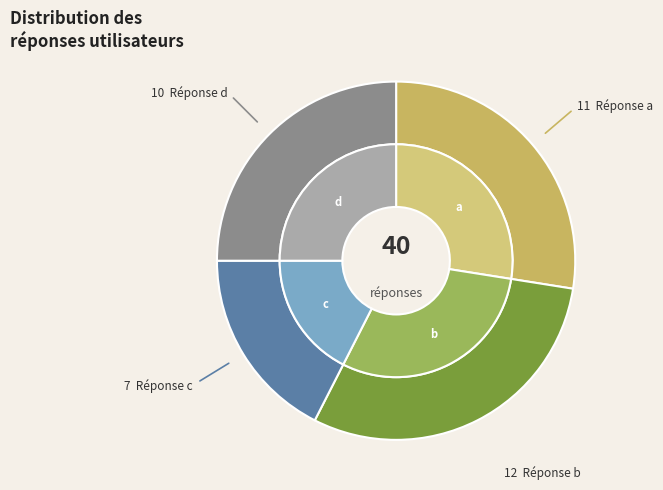

To the nearest percent, what is the combined percentage of b and d?

55%